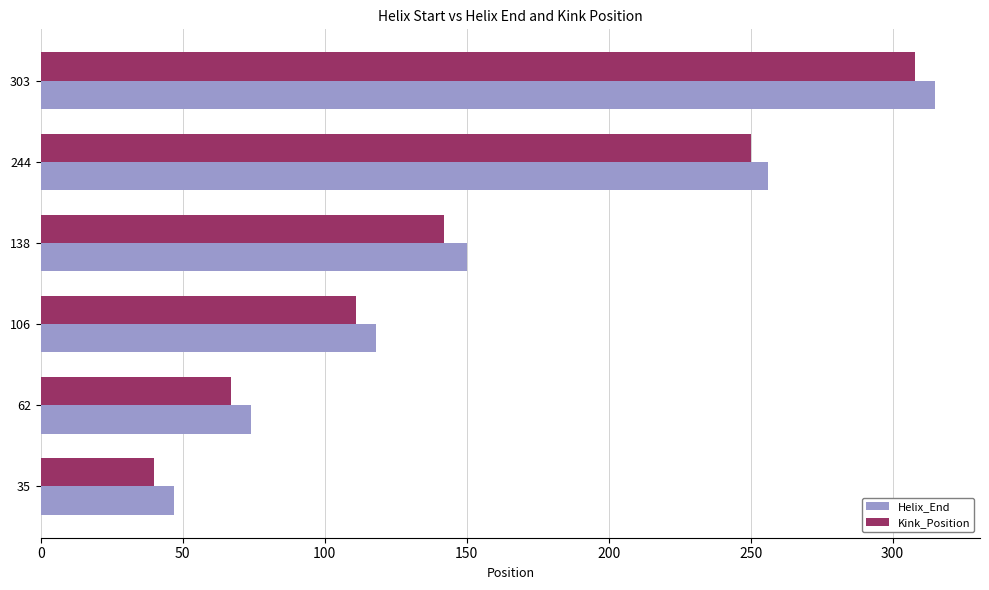

Where is Kink_Position nearest to the value 174?

138